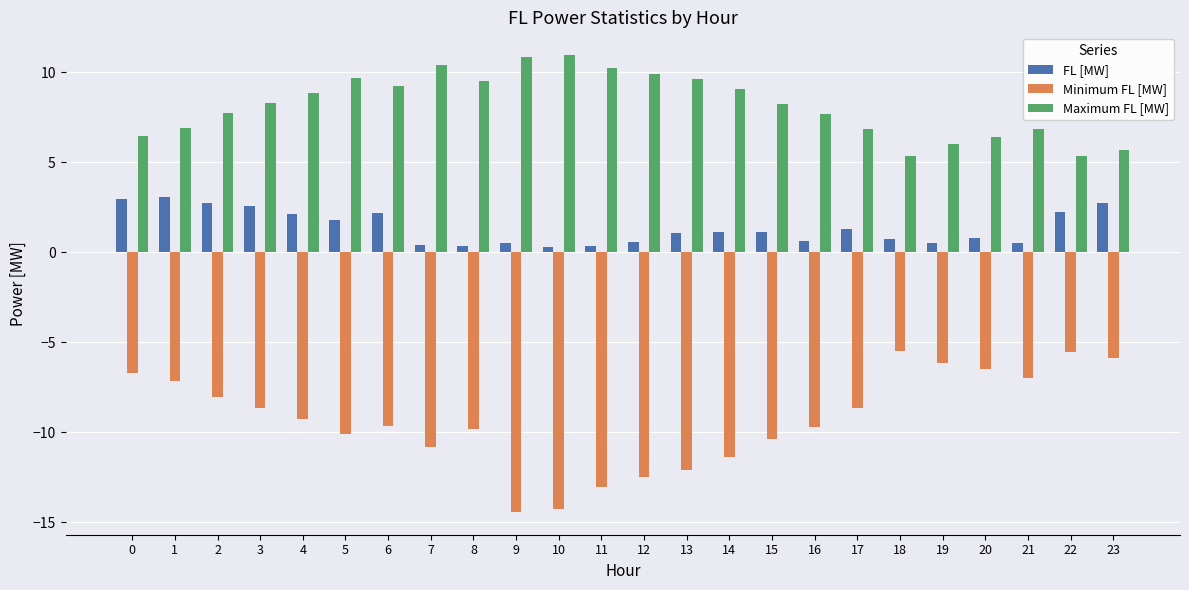

Is the value of Minimum FL [MW] at 4 greater than the value of FL [MW] at 16?

No